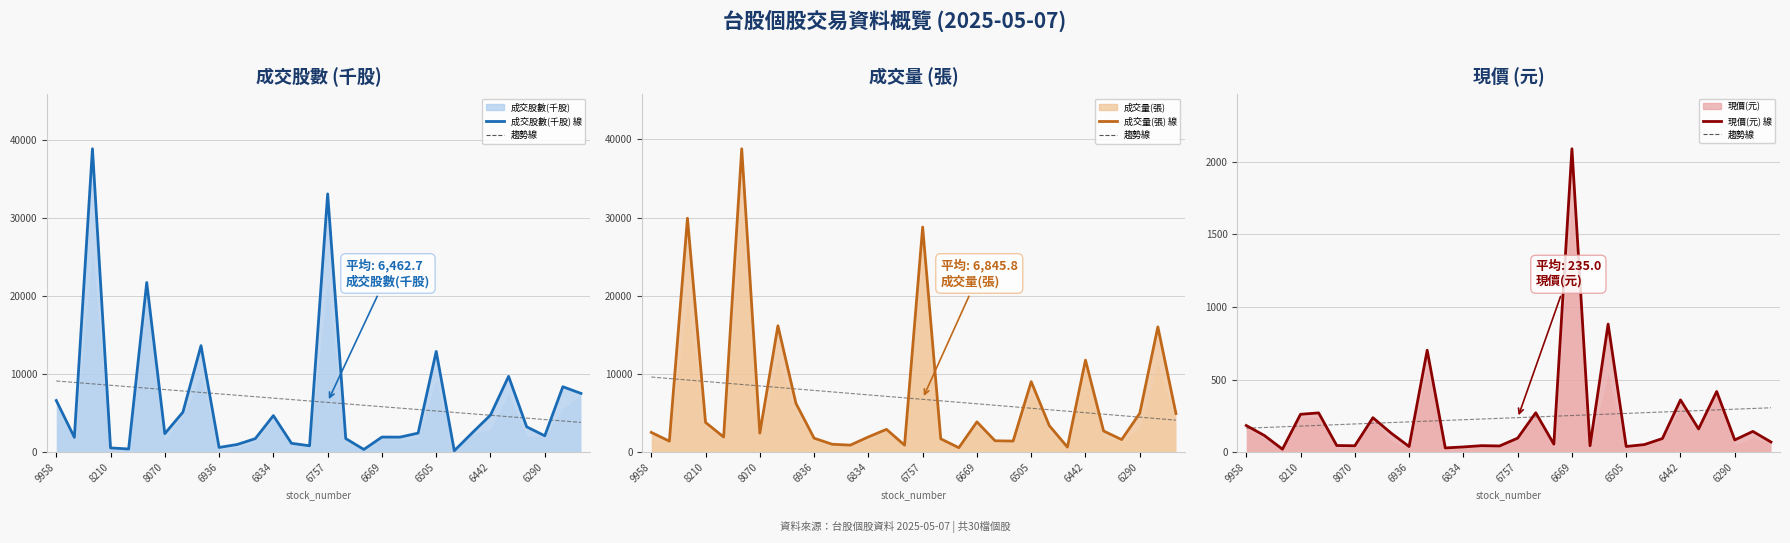

Which series has the largest total across all categories?

成交量(張) 線